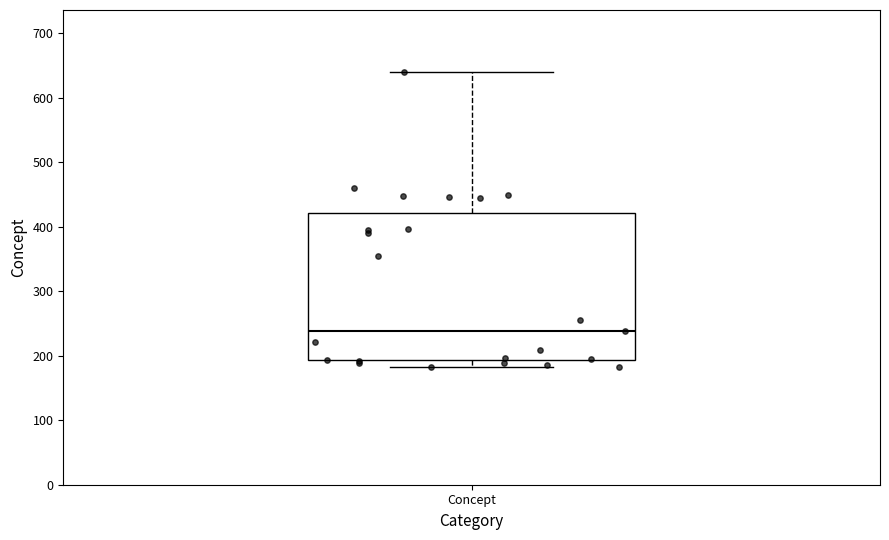

Where is the lower edge of the box for Concept on the y-axis? The values are not printed on the chart, so give them approximately, as read against the axis.

190